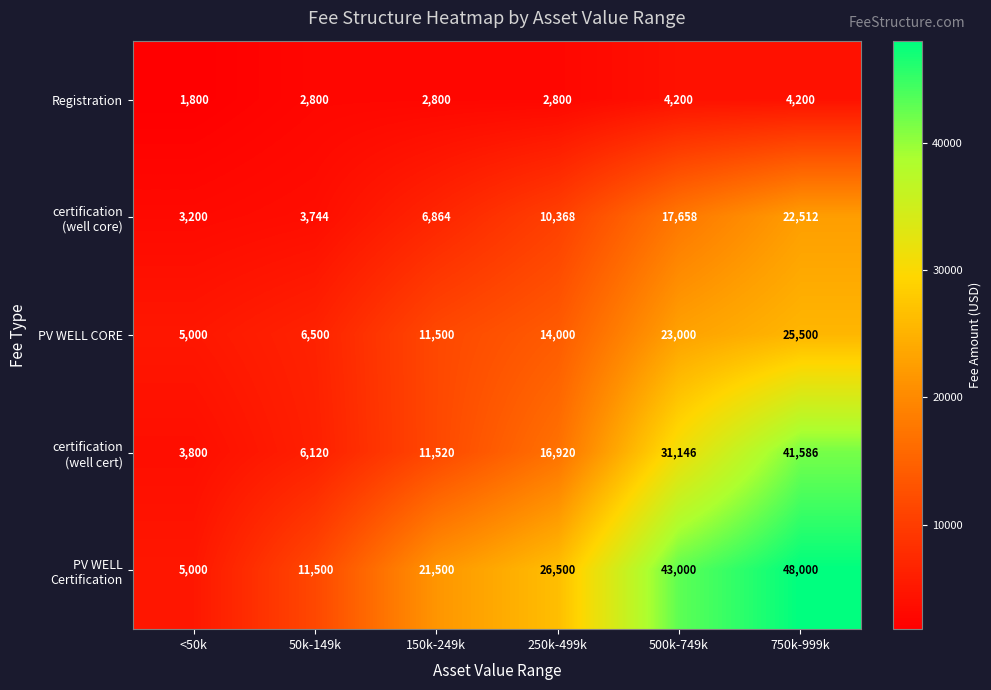

At which category is the sum across all series the highest?

750k-999k